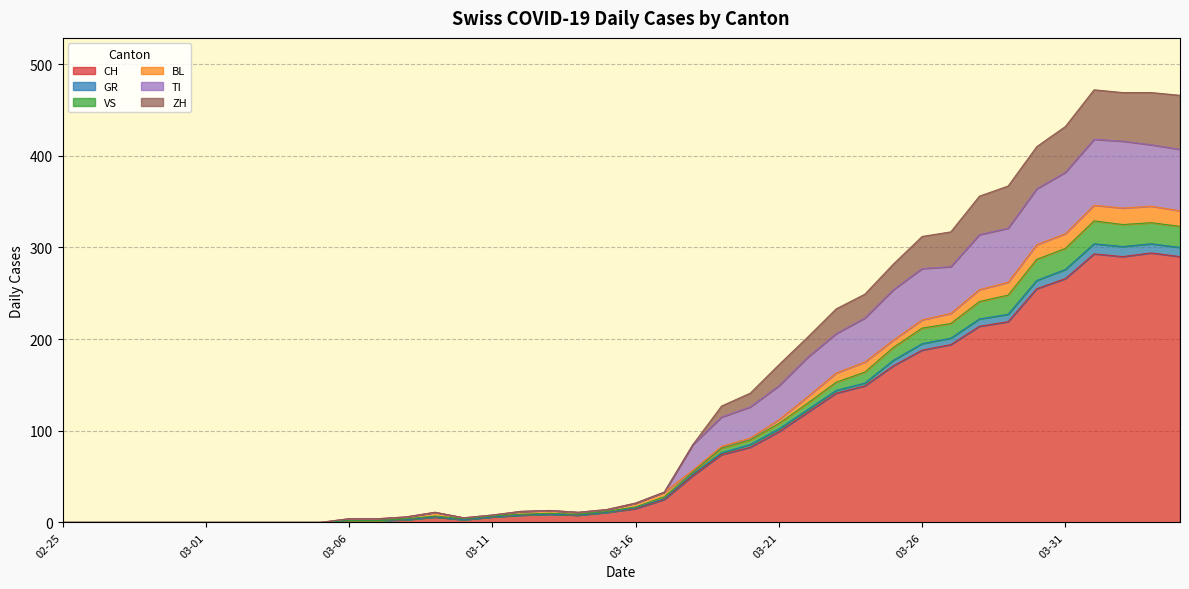

What is the label of the 18th point from the right?

2020-03-18